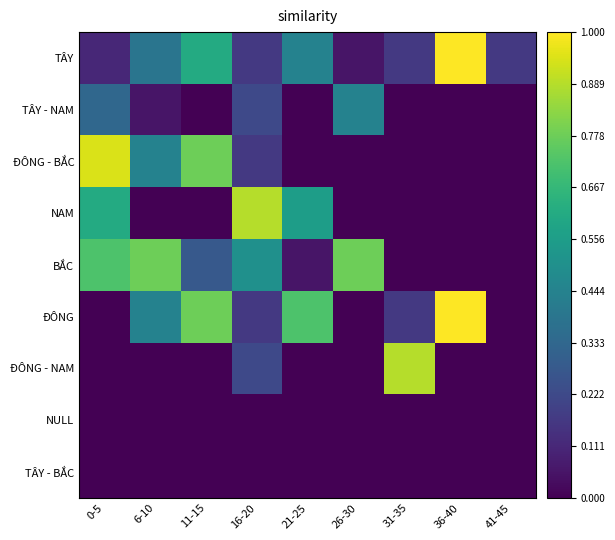

At how many categories does at least one series exceed 0?

9